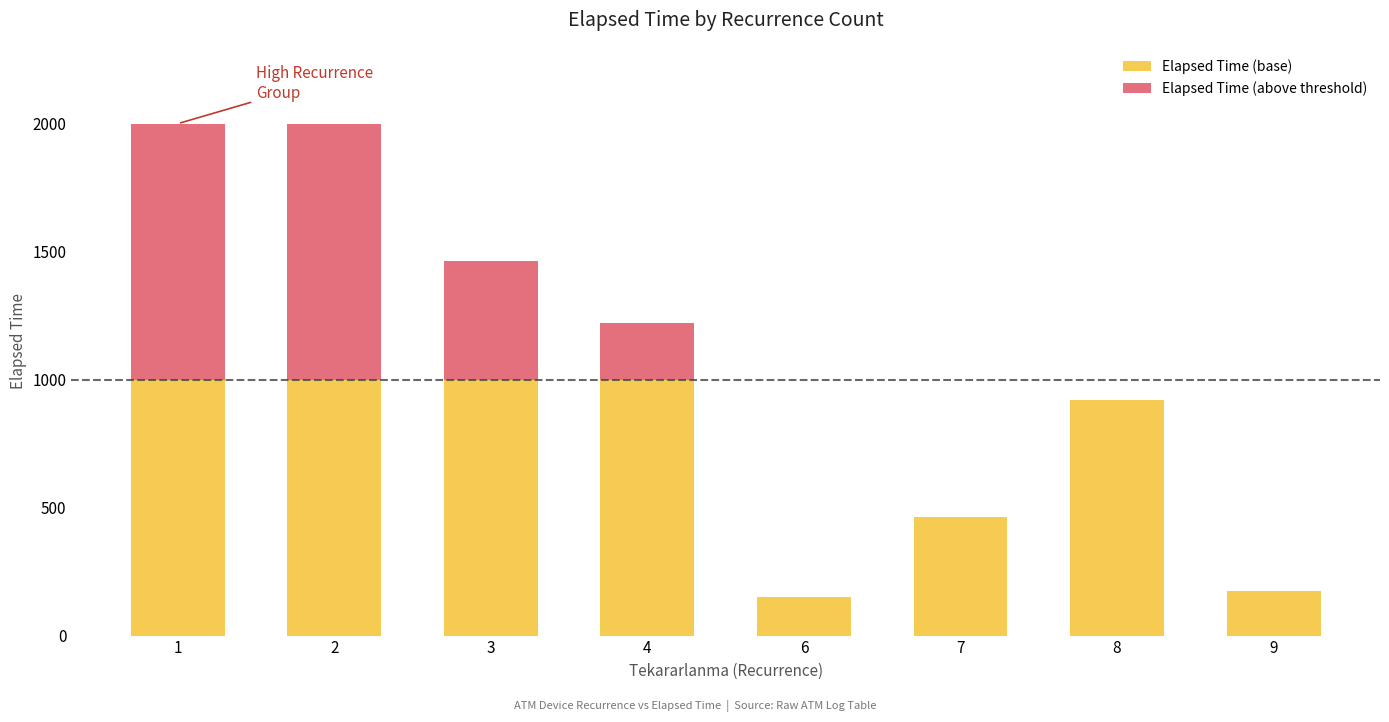

What are all the series names shown in the legend?

Elapsed Time (base), Elapsed Time (above threshold)